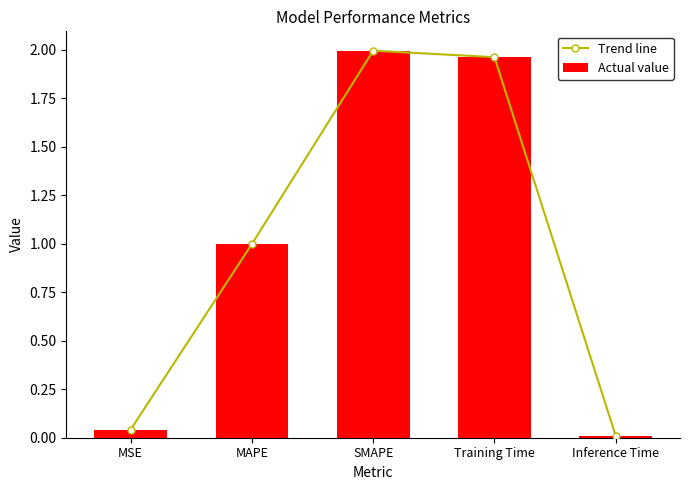

True or false: Actual value has a value of 2.7 at SMAPE.

False